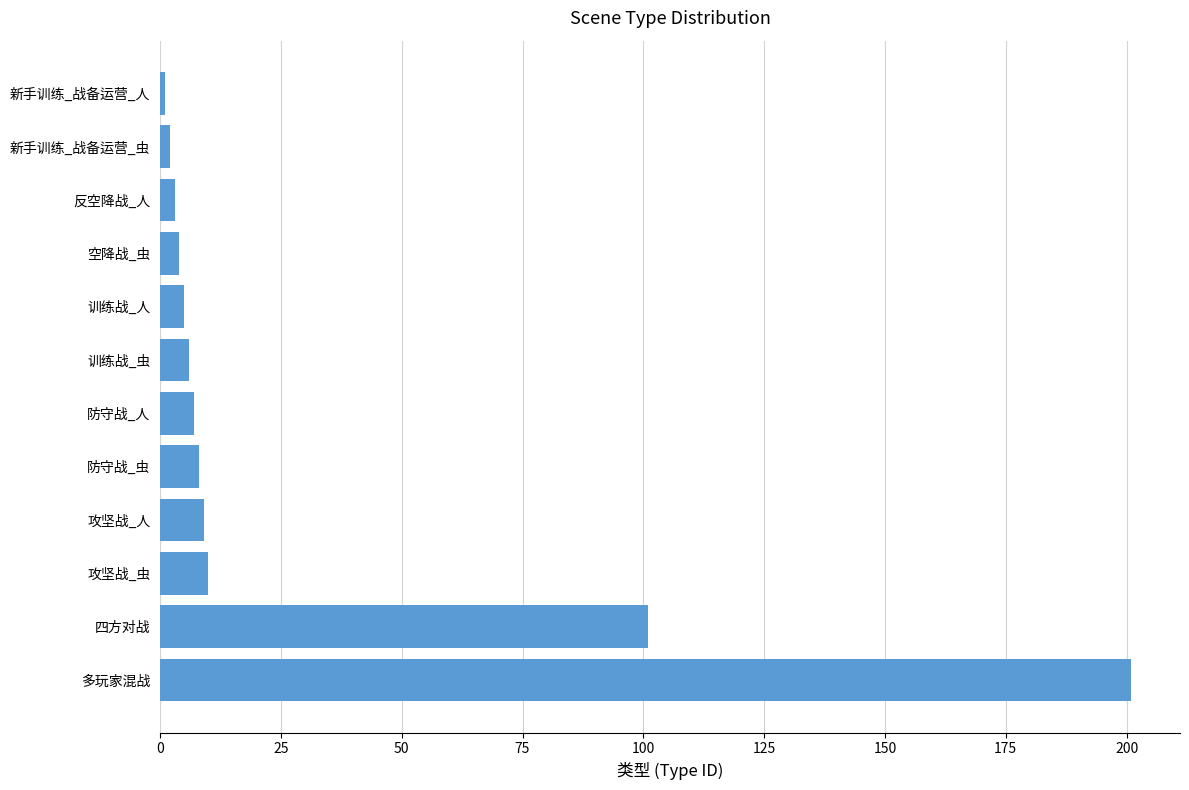

Which has a higher value, 四方对战 or 训练战_虫?

四方对战